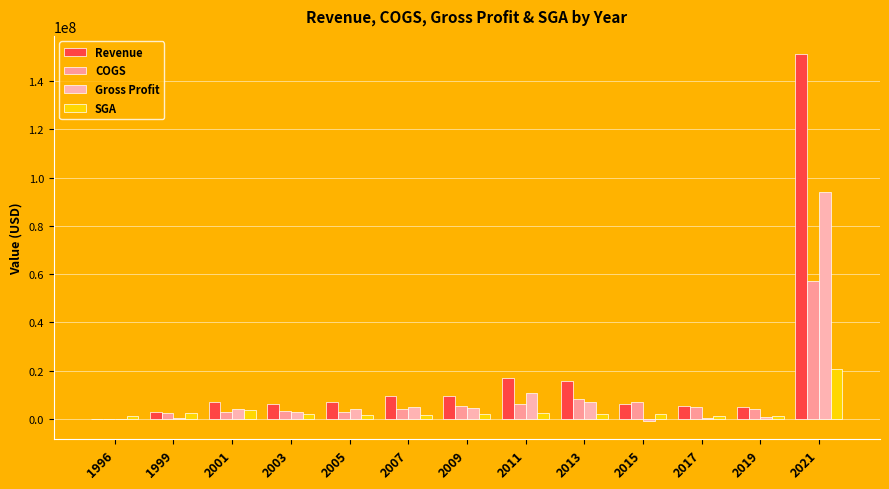

At how many categories does at least one series exceed 93537745?

1